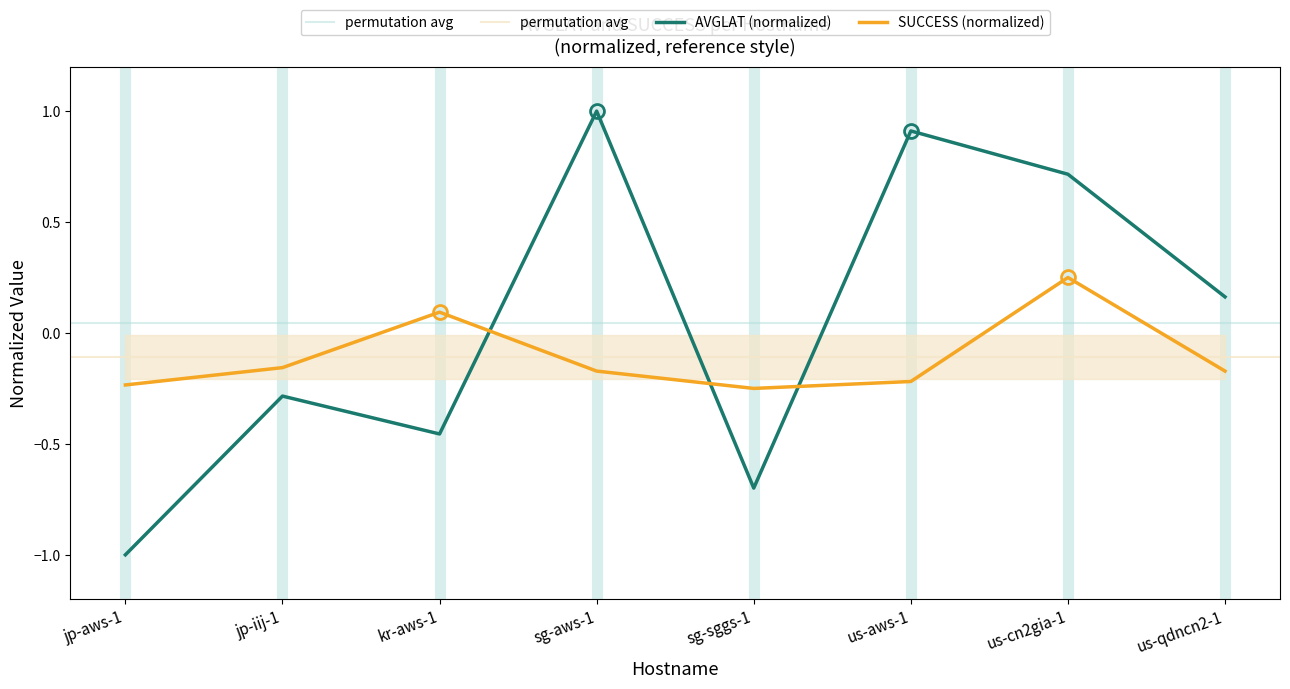

At how many categories does at least one series exceed 0?

5